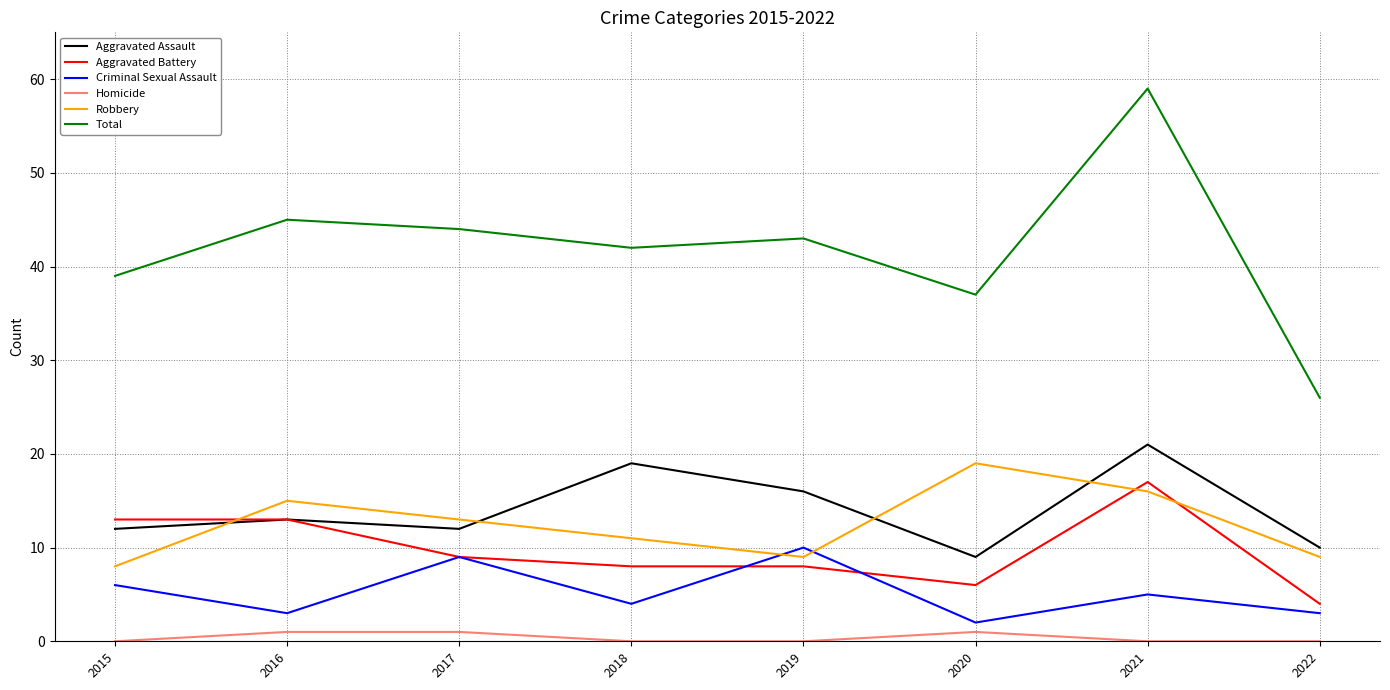

What is the sum of the Aggravated Assault values at 2019 and 2022?

26